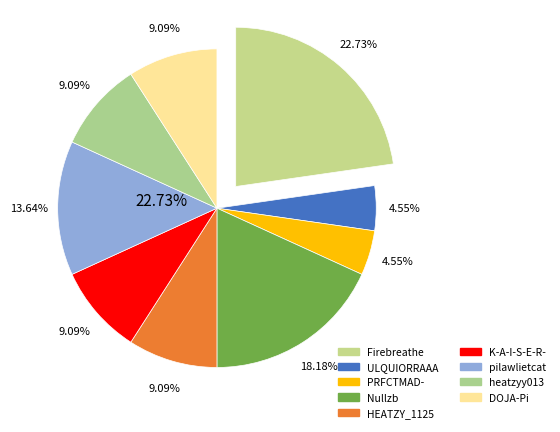

Is there a majority slice in this chart?

No